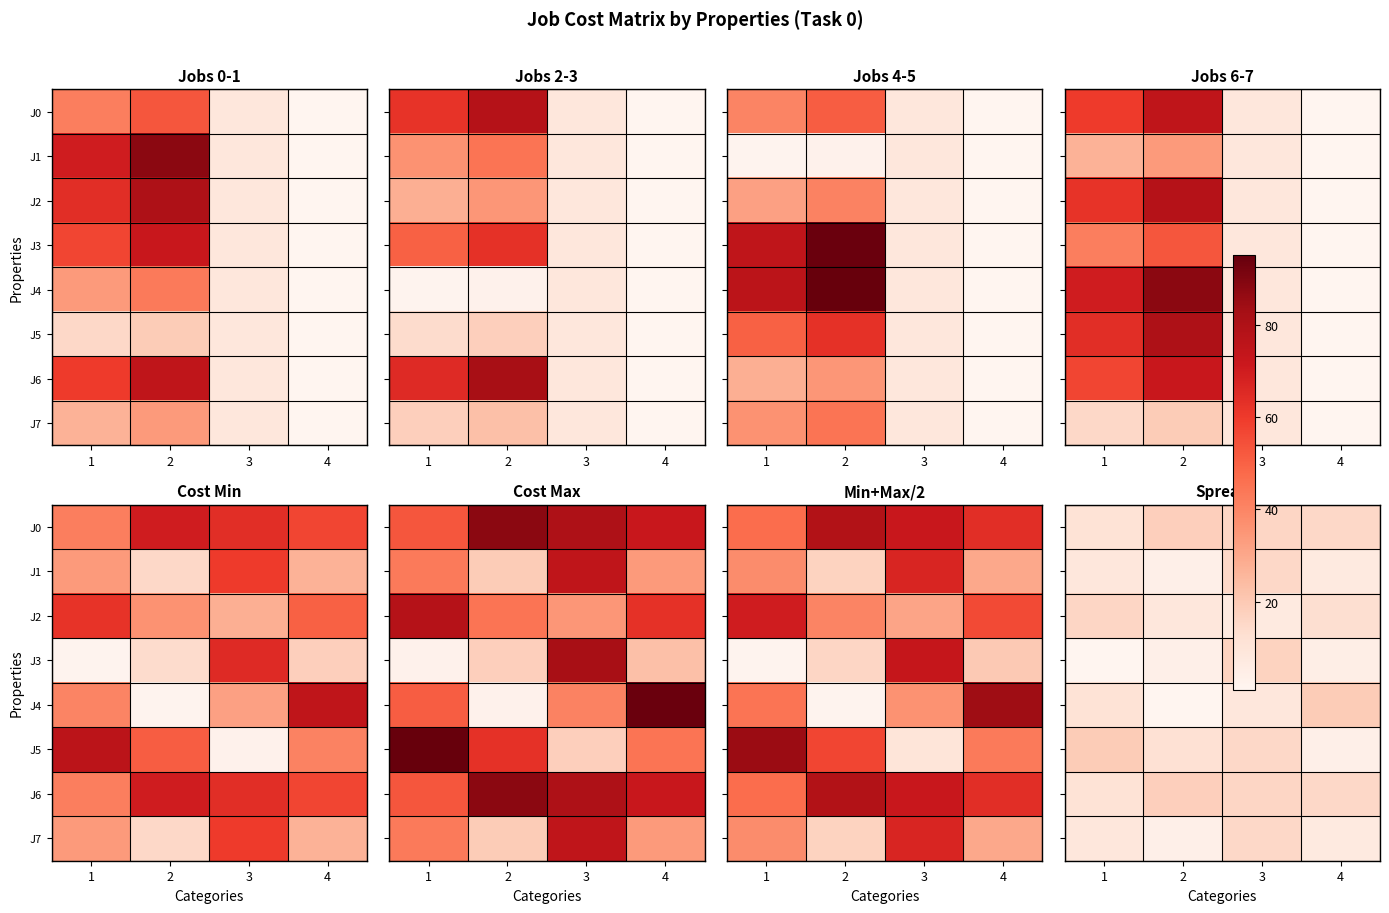

What is the approximate value of J0 at 2?

18